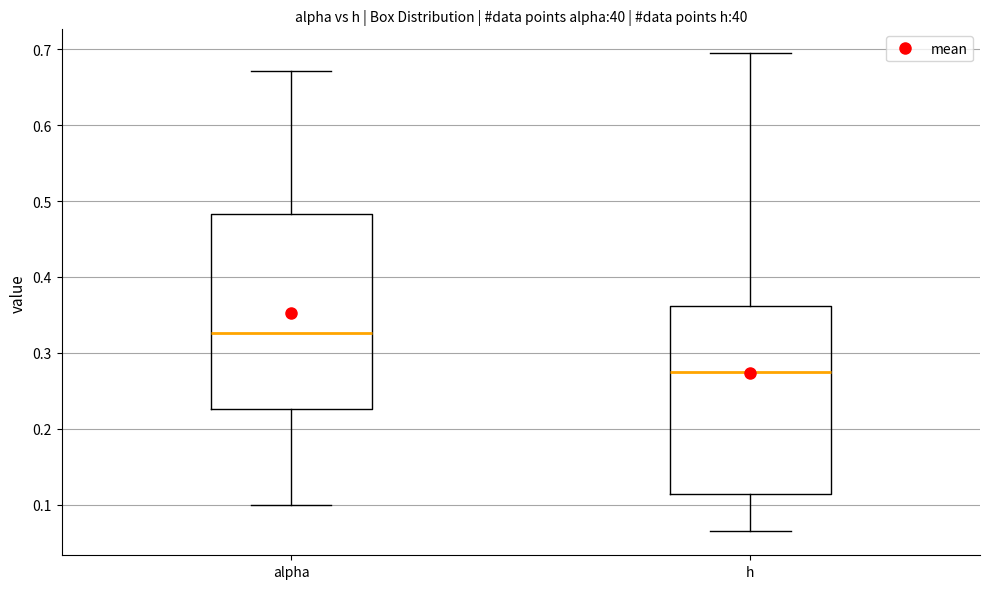

Reading left to right, transcribe this box plot: for each box, give where its median line is, the range the box spans, and where its two whiskers end, as read against the y-axis. The values are not printed on the chart, so give them approximately, as read against the axis.

alpha: median 0.33, box 0.23 to 0.48, whiskers 0.10 to 0.67
h: median 0.27, box 0.11 to 0.36, whiskers 0.06 to 0.69